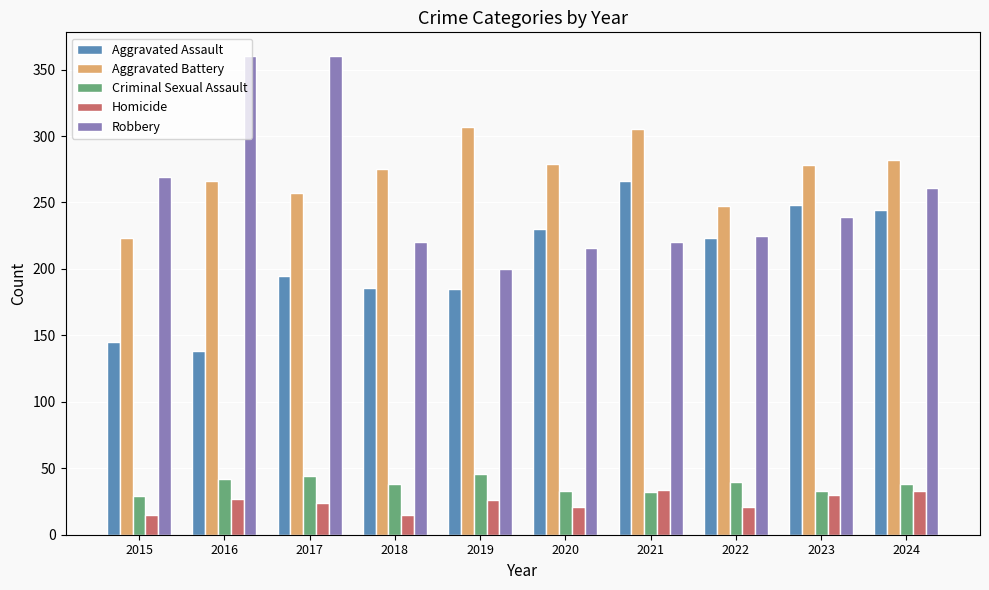

What is the difference between the highest and lowest values at 2023?

248